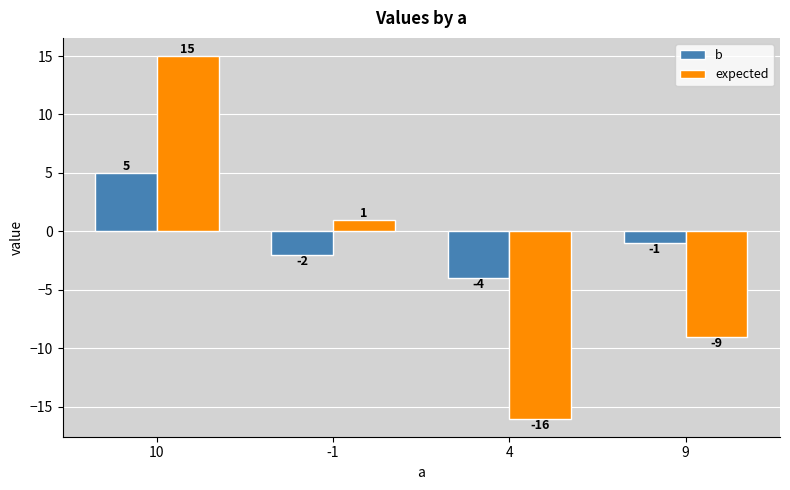

What is the difference between the highest and lowest values at -1?

3